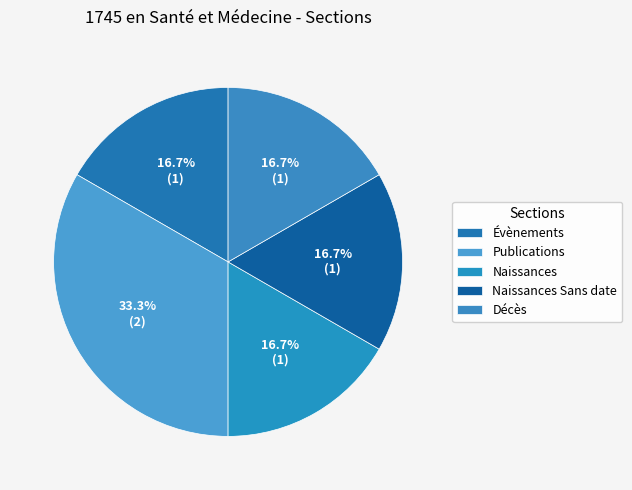

What is the total percentage of Évènements and Naissances Sans date?

33.3%